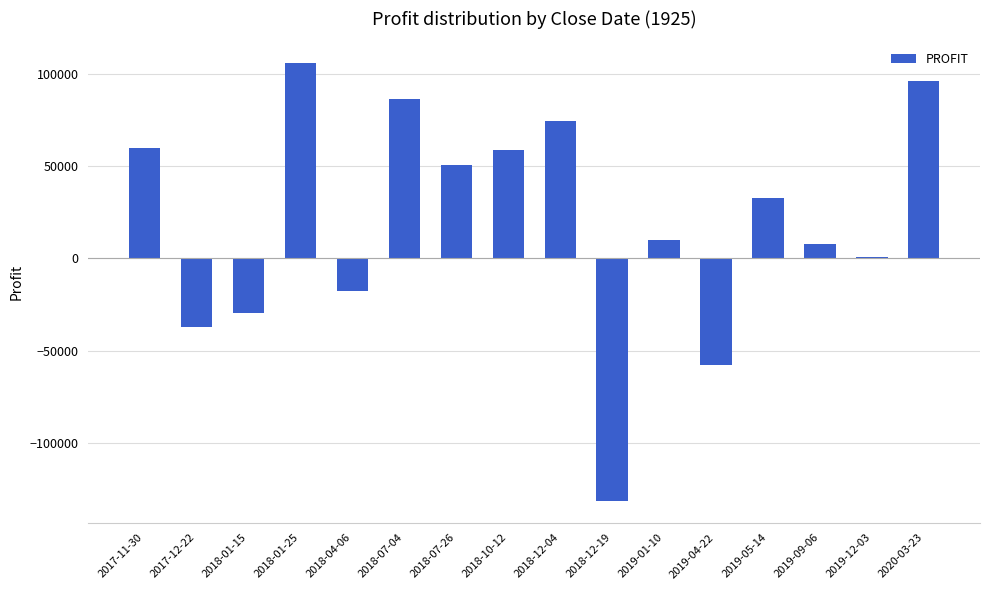

Count the number of data series in this chart.

1